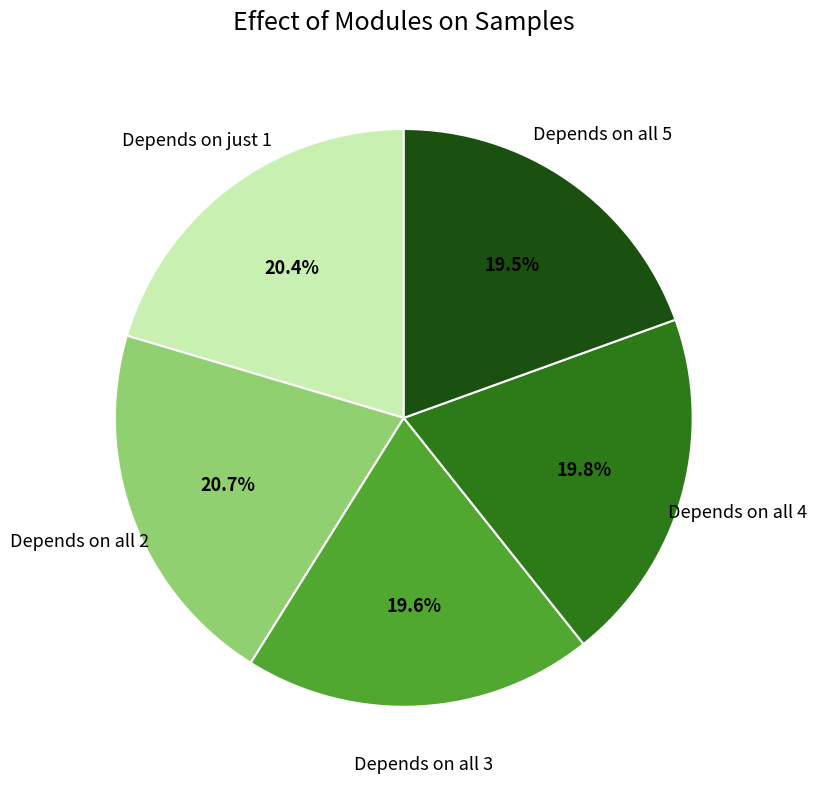

To the nearest percent, what is the average slice percentage?

20%